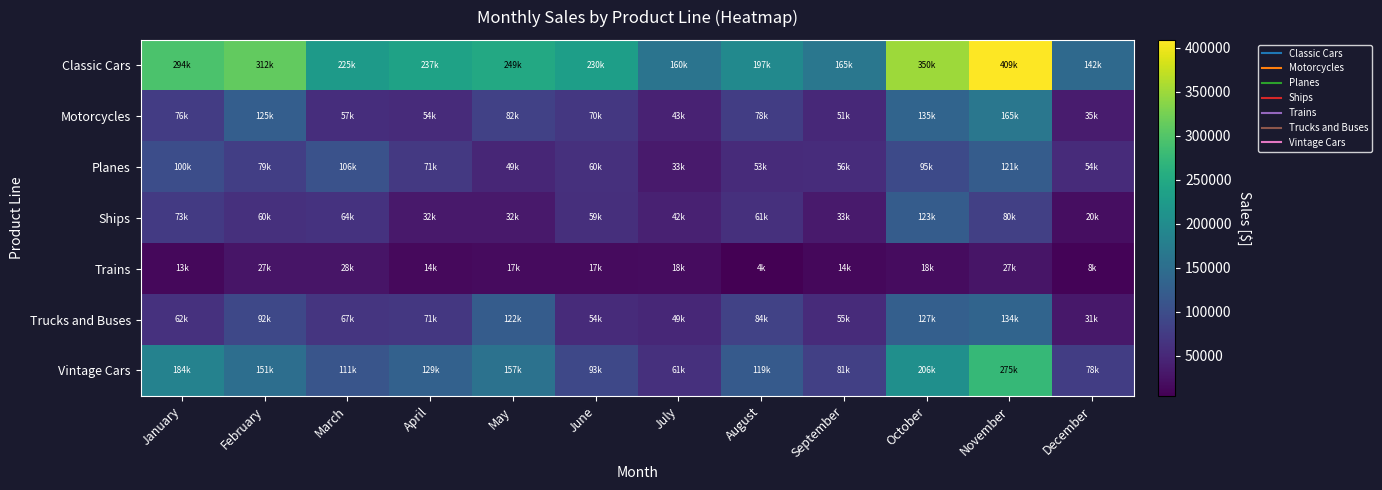

Which series has the largest total across all categories?

Classic Cars